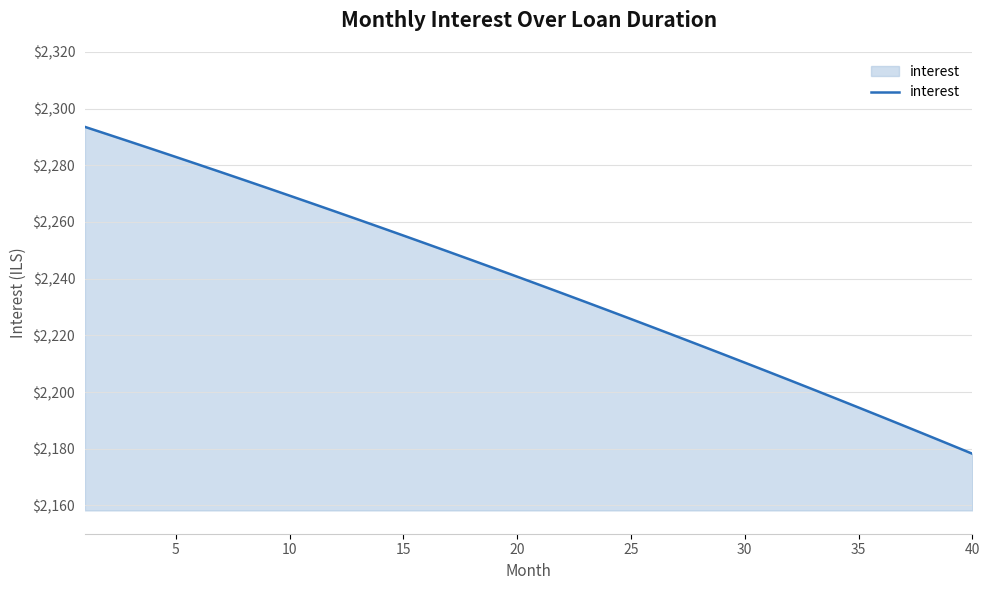

Reading left to right, what are all the values shown in this chart?

2293.6	2290.9	2288.3	2285.6	2282.9	2280.3	2277.5	2274.8	2272.1	2269.3	2266.5	2263.7	2260.9	2258.1	2255.2	2252.3	2249.5	2246.6	2243.6	2240.7	2237.8	2234.8	2231.8	2228.8	2225.8	2222.7	2219.7	2216.6	2213.5	2210.4	2207.2	2204.1	2200.9	2197.7	2194.5	2191.3	2188.1	2184.8	2181.5	2178.2